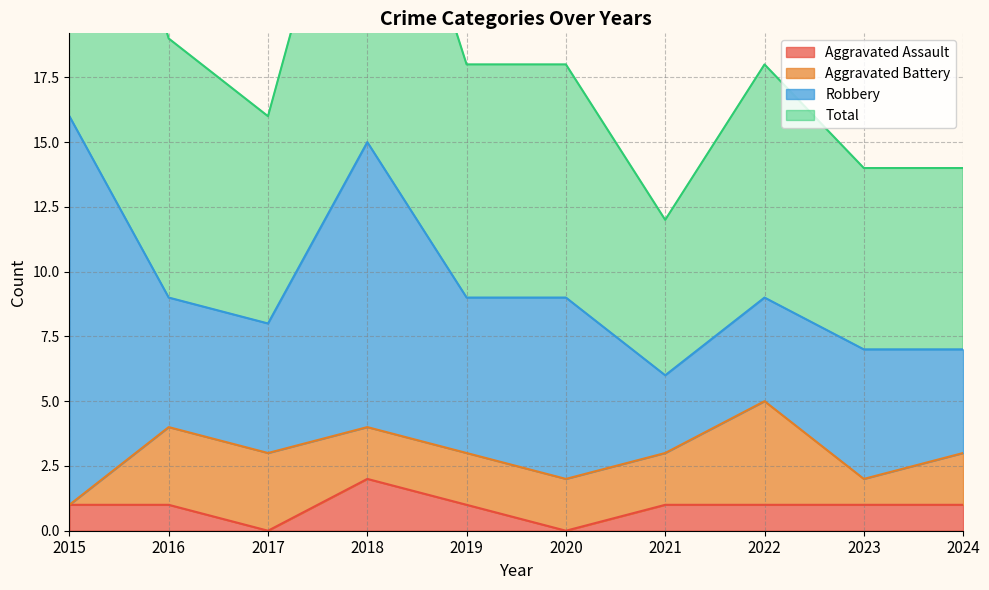

The value of Aggravated Assault at 2016 is 1. True or false?

True